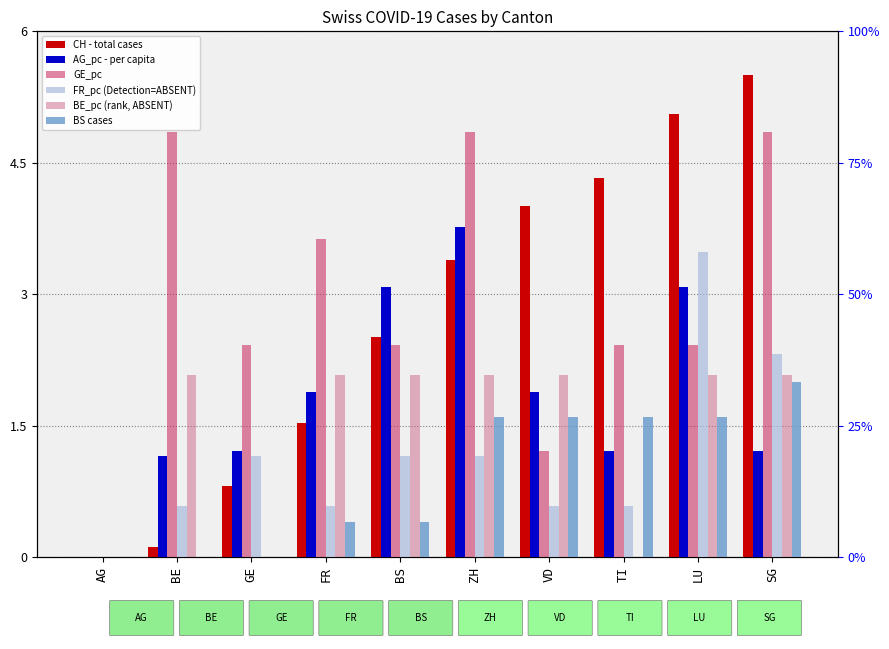

Between FR and ZH, which is larger?

ZH